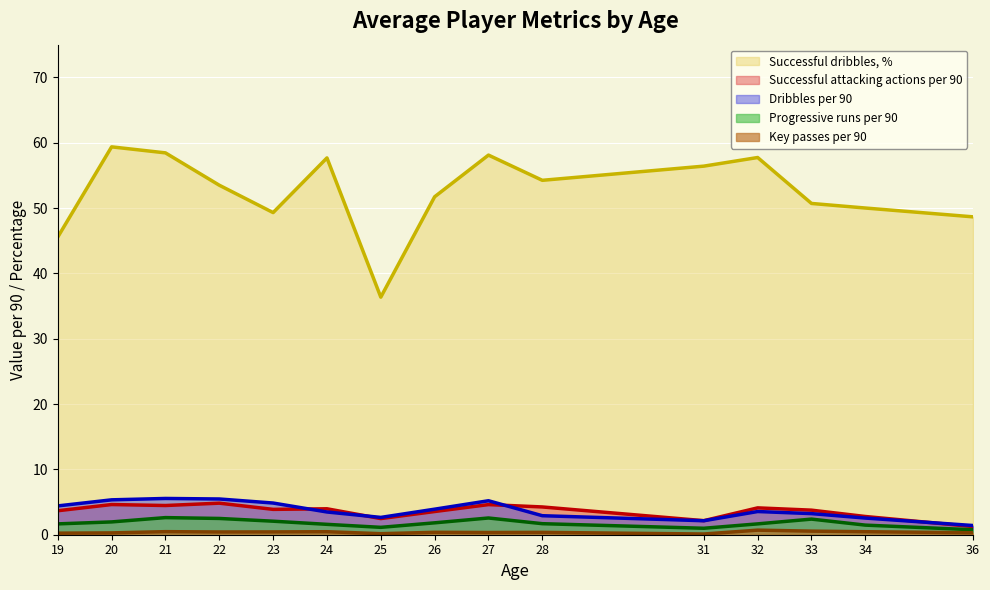

At how many categories does at least one series exceed 46?

13